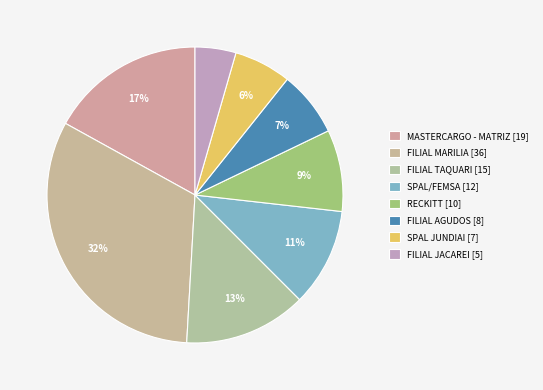

Which slice is the largest?

FILIAL MARILIA